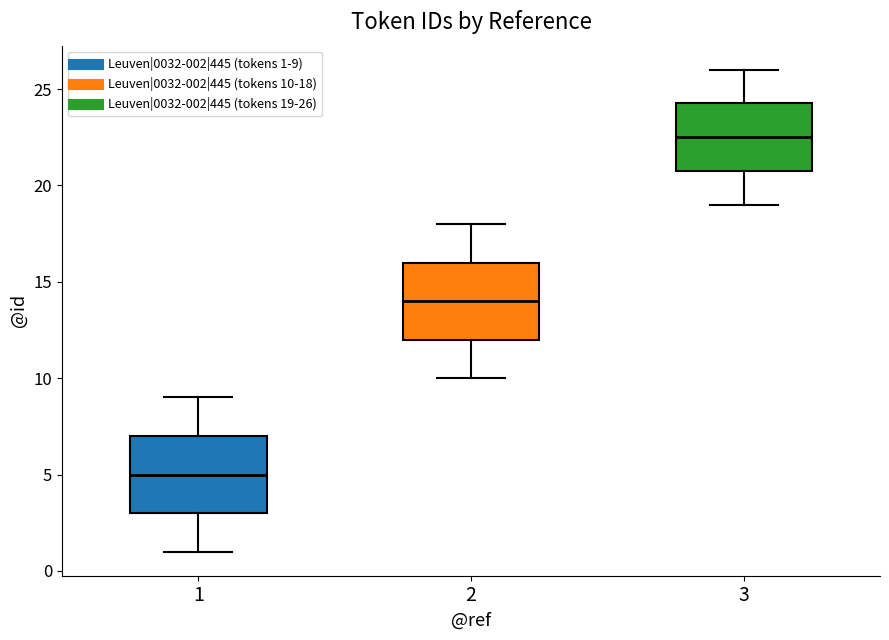

Reading left to right, transcribe this box plot: for each box, give where its median line is, the range the box spans, and where its two whiskers end, as read against the y-axis. The values are not printed on the chart, so give them approximately, as read against the axis.

1: median 5.0, box 3.0 to 7.0, whiskers 1.0 to 9.0
2: median 14.0, box 12.0 to 16.0, whiskers 10.0 to 18.0
3: median 22.5, box 21.0 to 24.5, whiskers 19.0 to 26.0